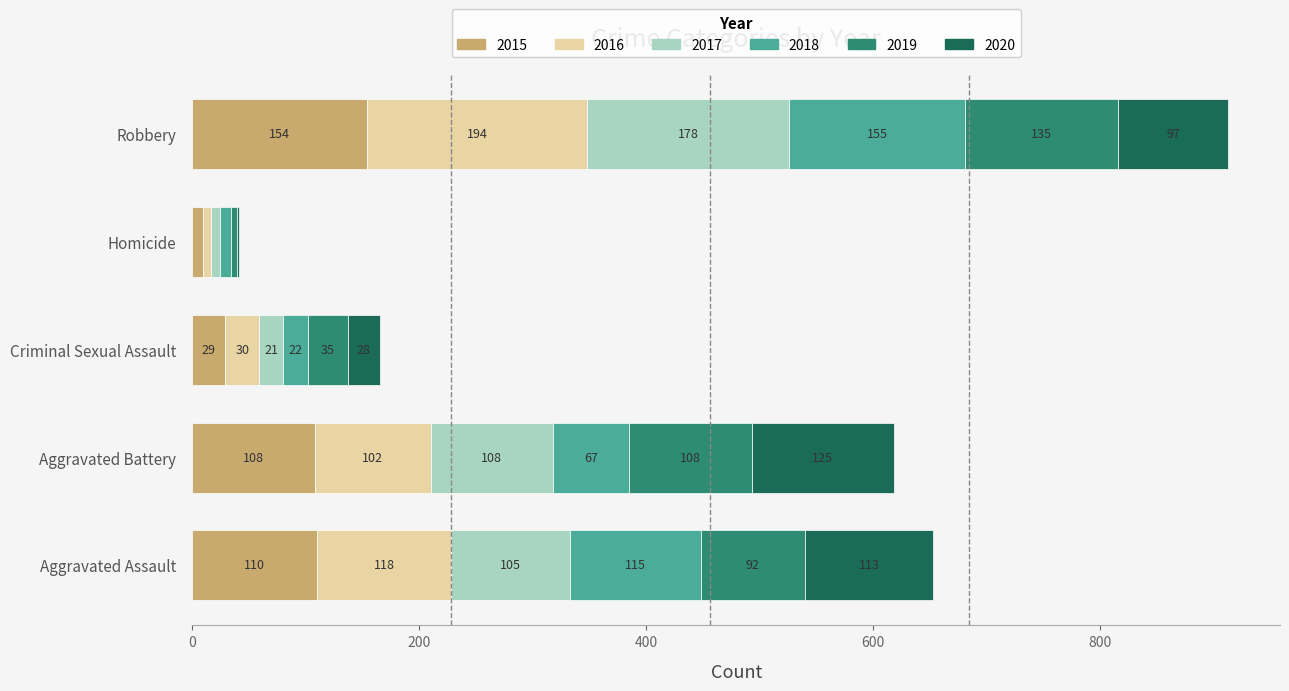

What is the highest value of the 2015 series?

154